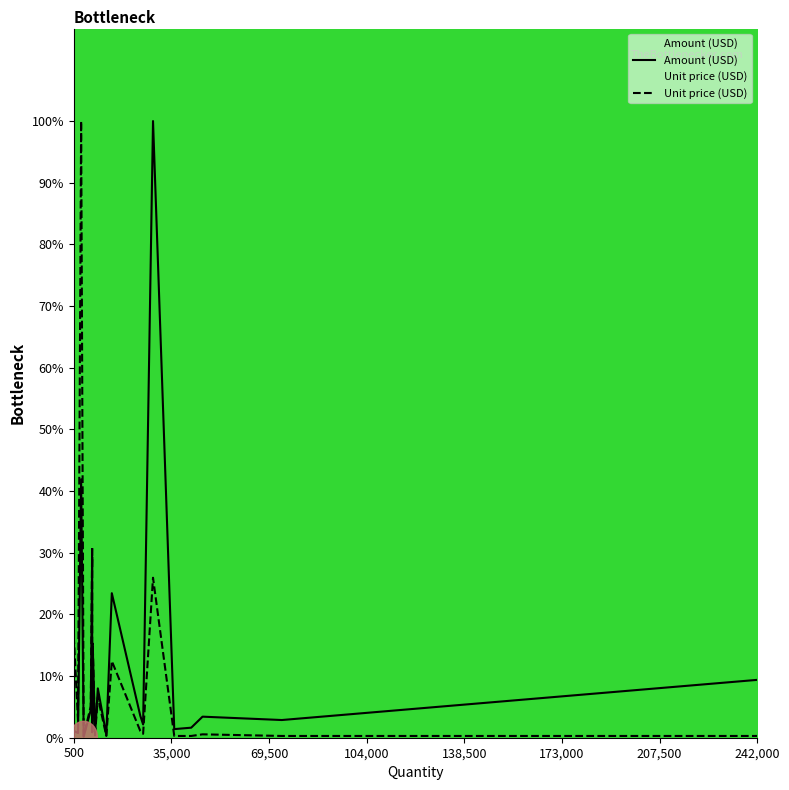

True or false: Unit price (USD) and Amount (USD) intersect in this chart.

True